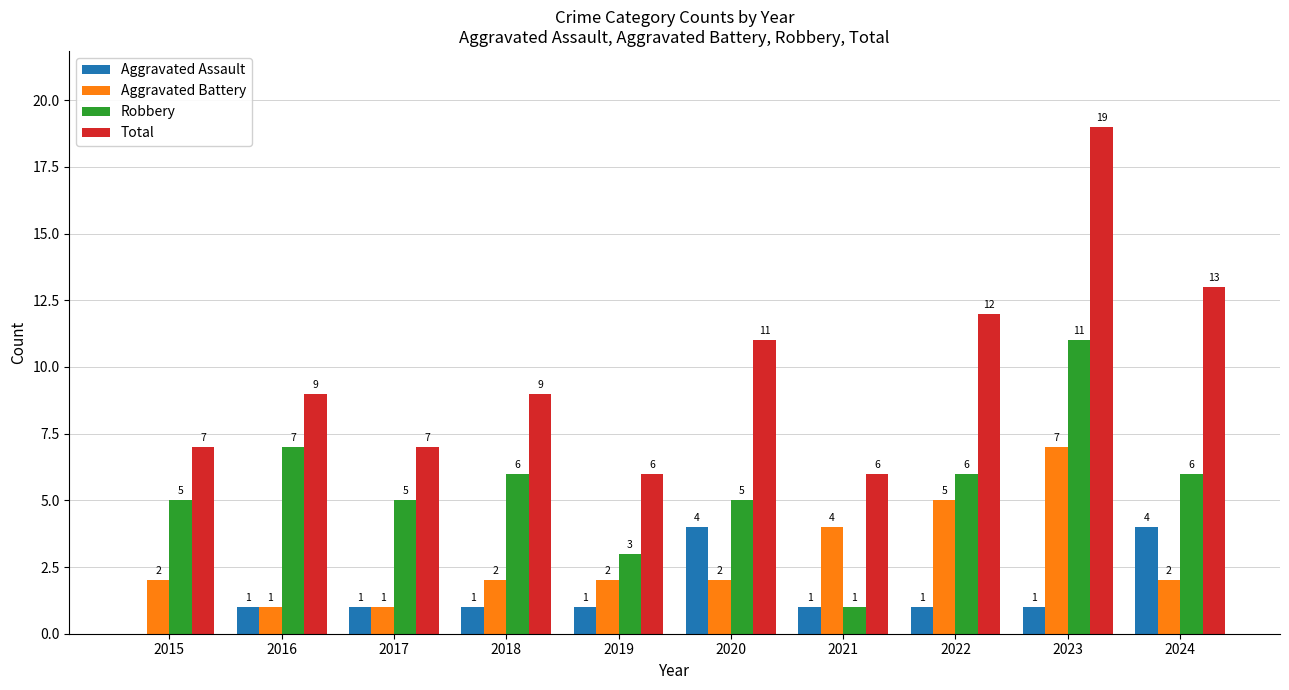

Does the chart contain stacked bars?

No